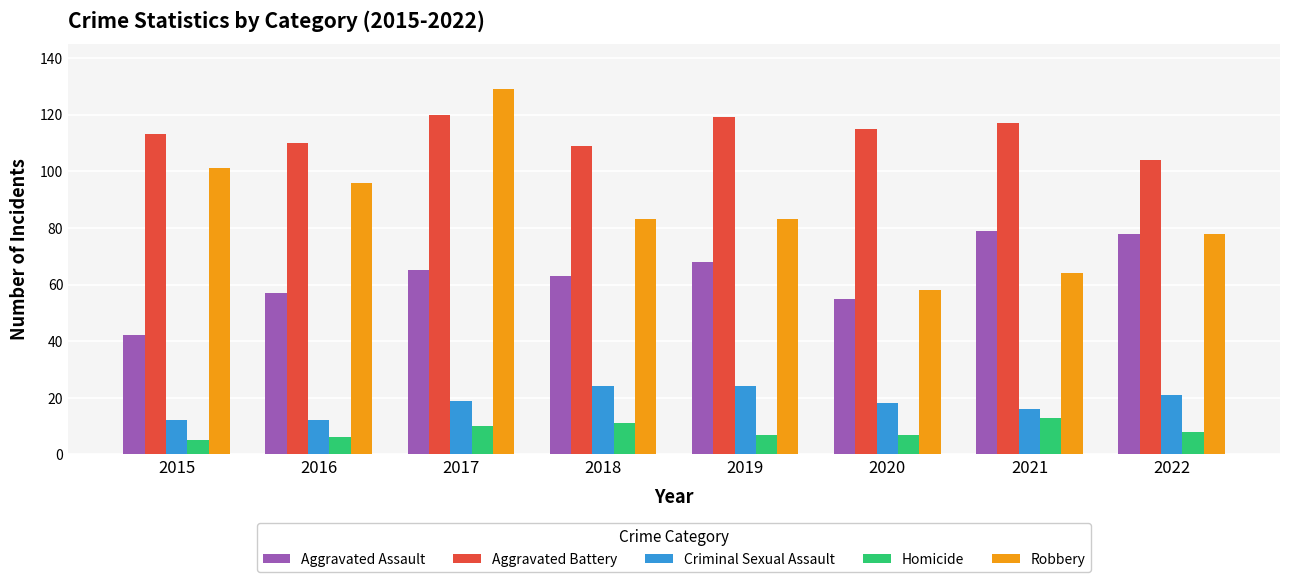

Reading left to right, extract all data points from this chart.

Aggravated Assault: 42	57	65	63	68	55	79	78
Aggravated Battery: 113	110	120	109	119	115	117	104
Criminal Sexual Assault: 12	12	19	24	24	18	16	21
Homicide: 5	6	10	11	7	7	13	8
Robbery: 101	96	129	83	83	58	64	78